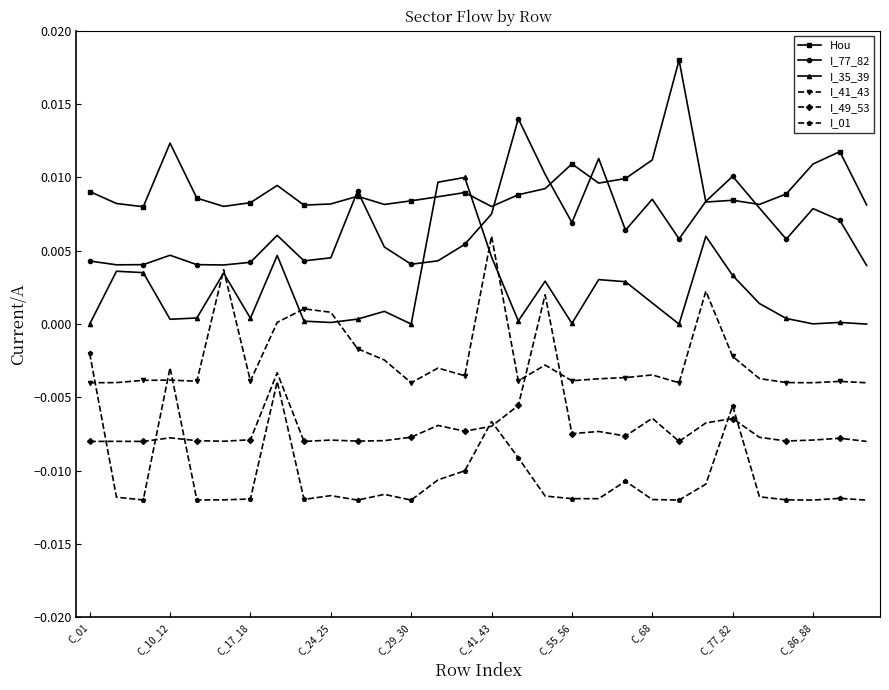

True or false: I_01 and Hou intersect in this chart.

False